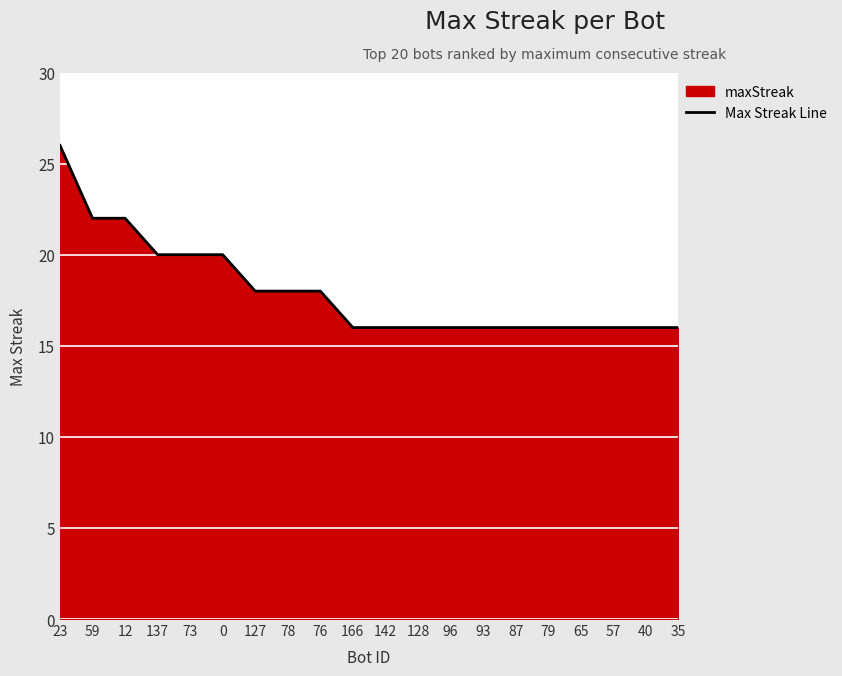

What is the sum of all values?

360